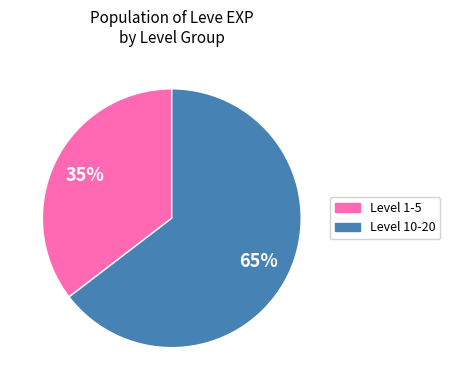

Is there any slice that represents more than half of the pie?

Yes